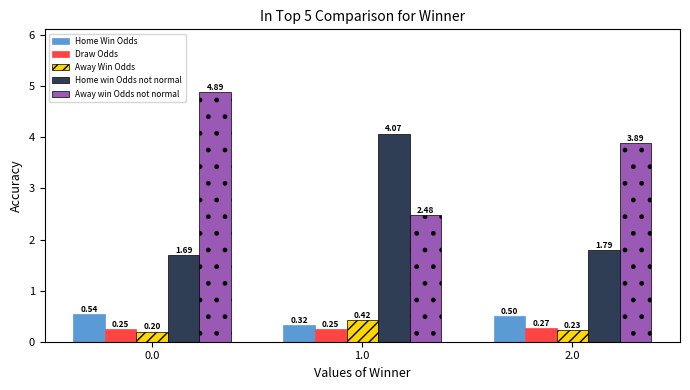

What is the minimum value shown in the chart?

0.2